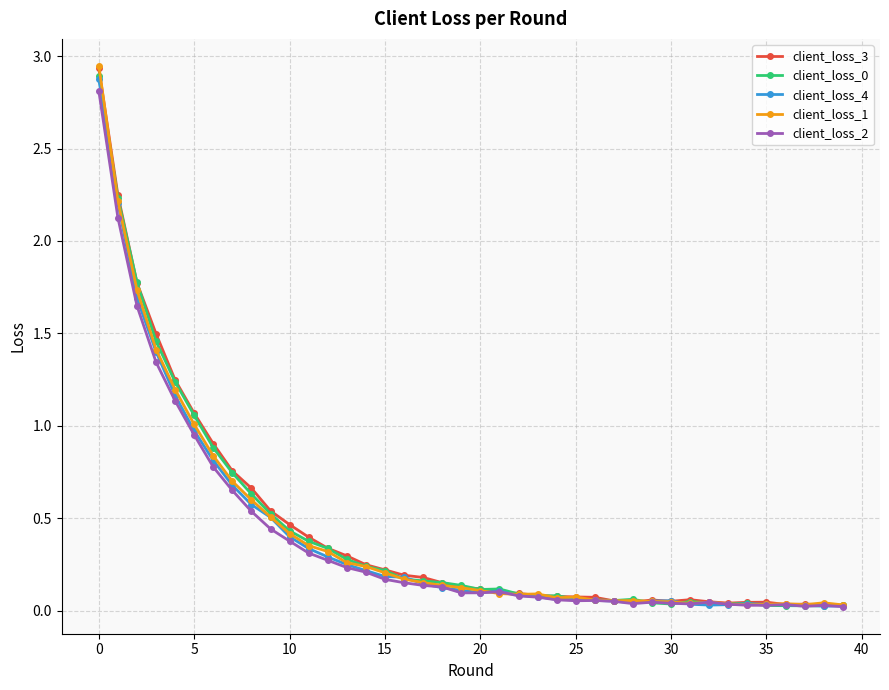

What is the value of the client_loss_3 point at the 7th from the left?

0.9